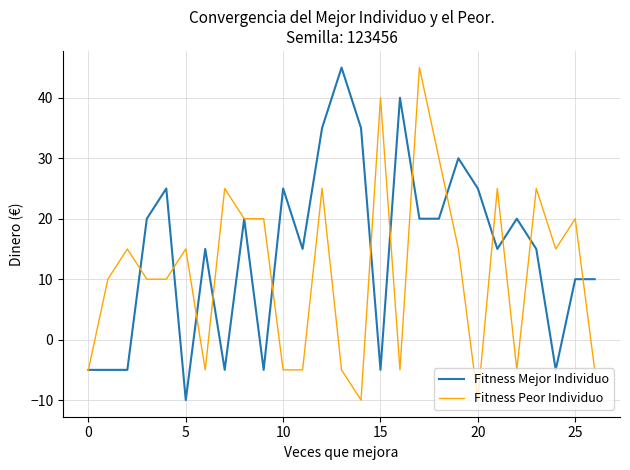

What is the lowest value of the Fitness Peor Individuo series?

-10